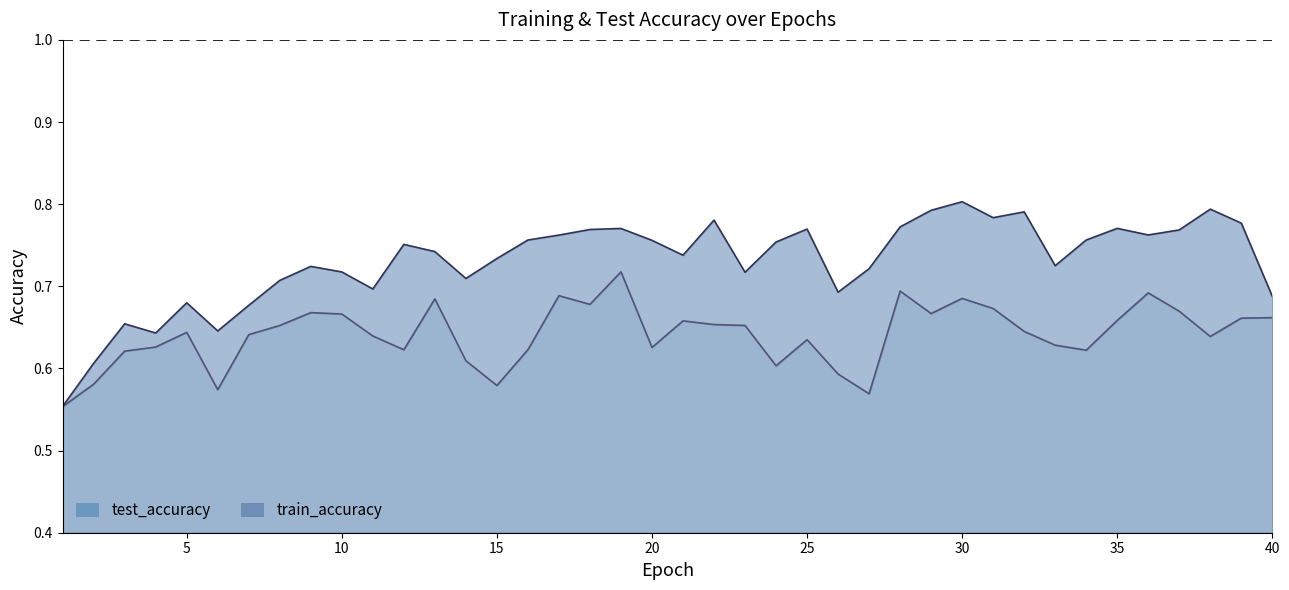

True or false: test_accuracy has a value of 0.4 at 32.

False